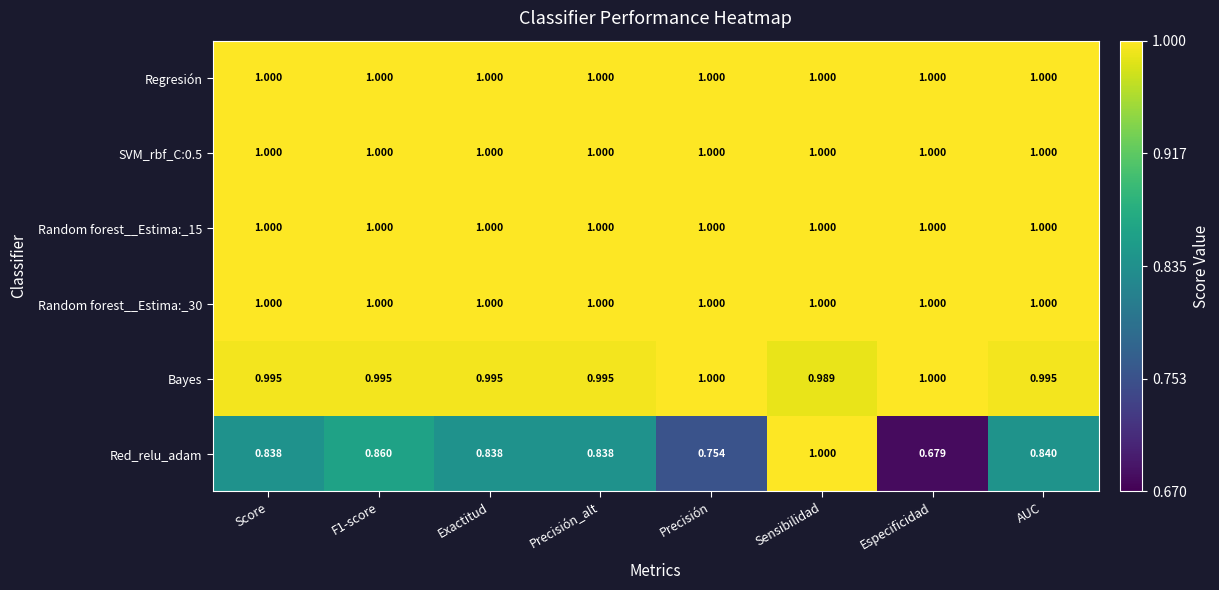

Which category has the highest value in the Red_relu_adam series?

Sensibilidad